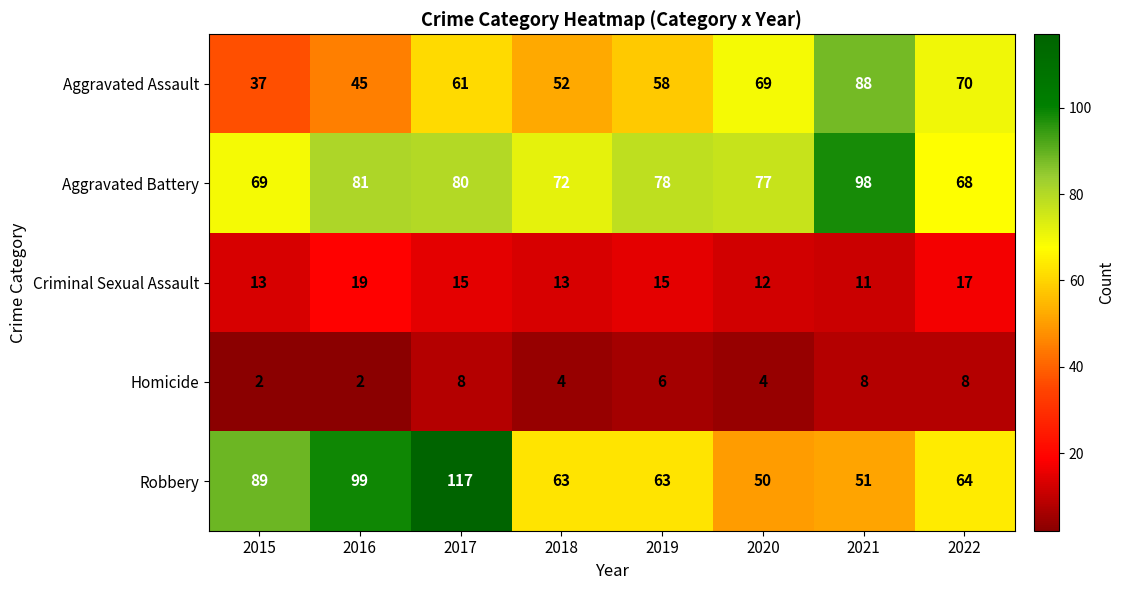

What is the sum of the Aggravated Battery values at 2020 and 2016?

158